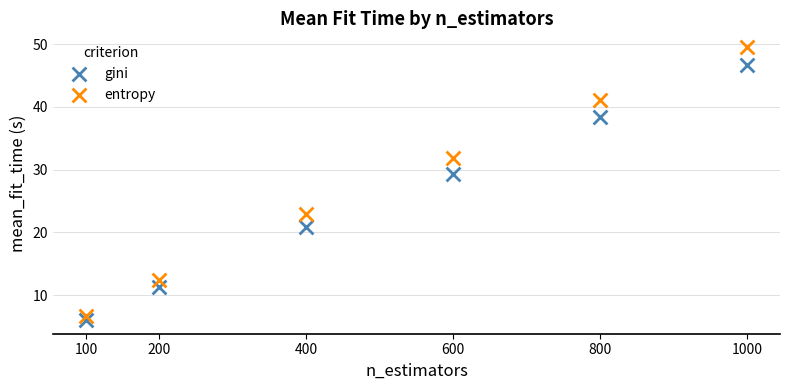

Which series has the largest Y range (max minus min)?

entropy